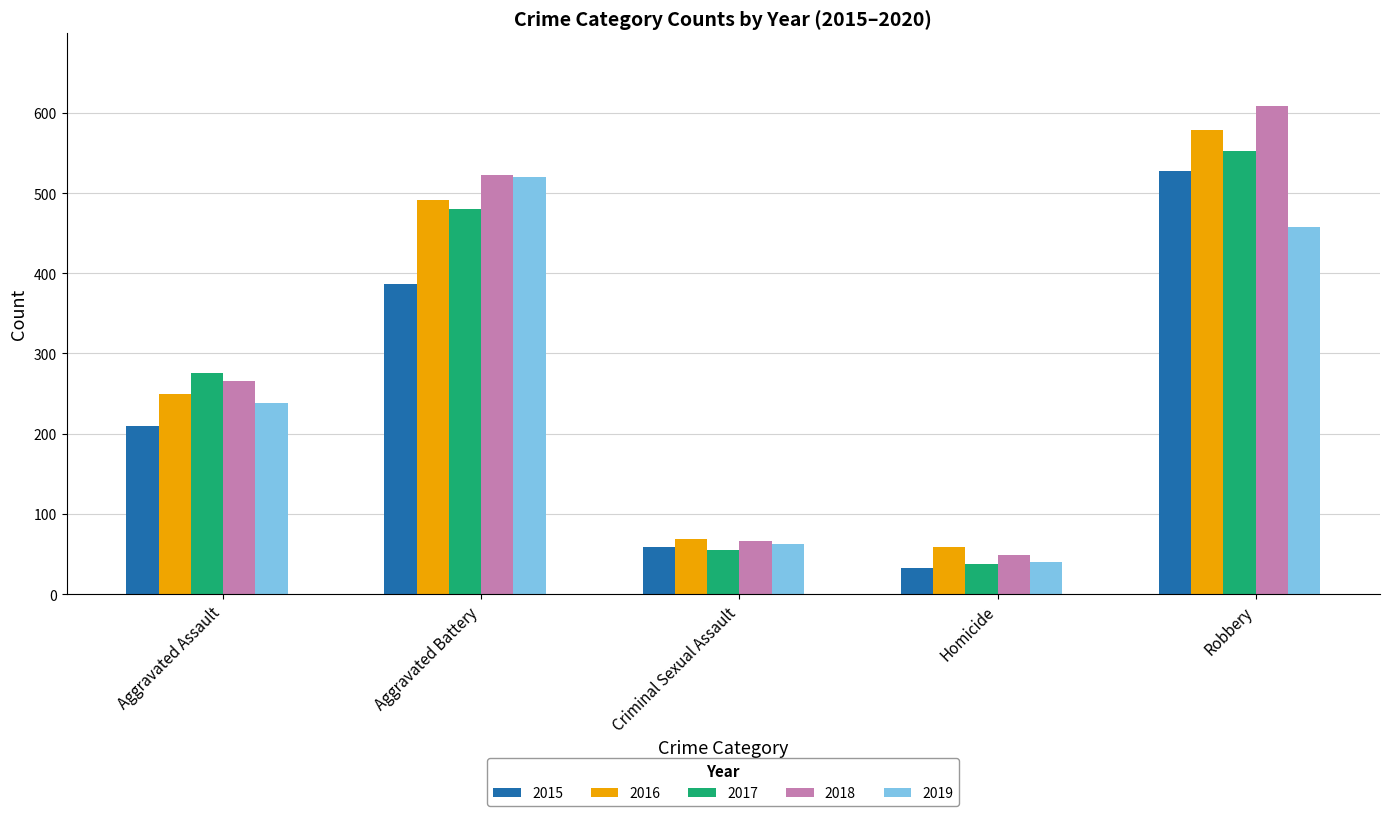

What is the label of the 3rd bar from the right?

Criminal Sexual Assault